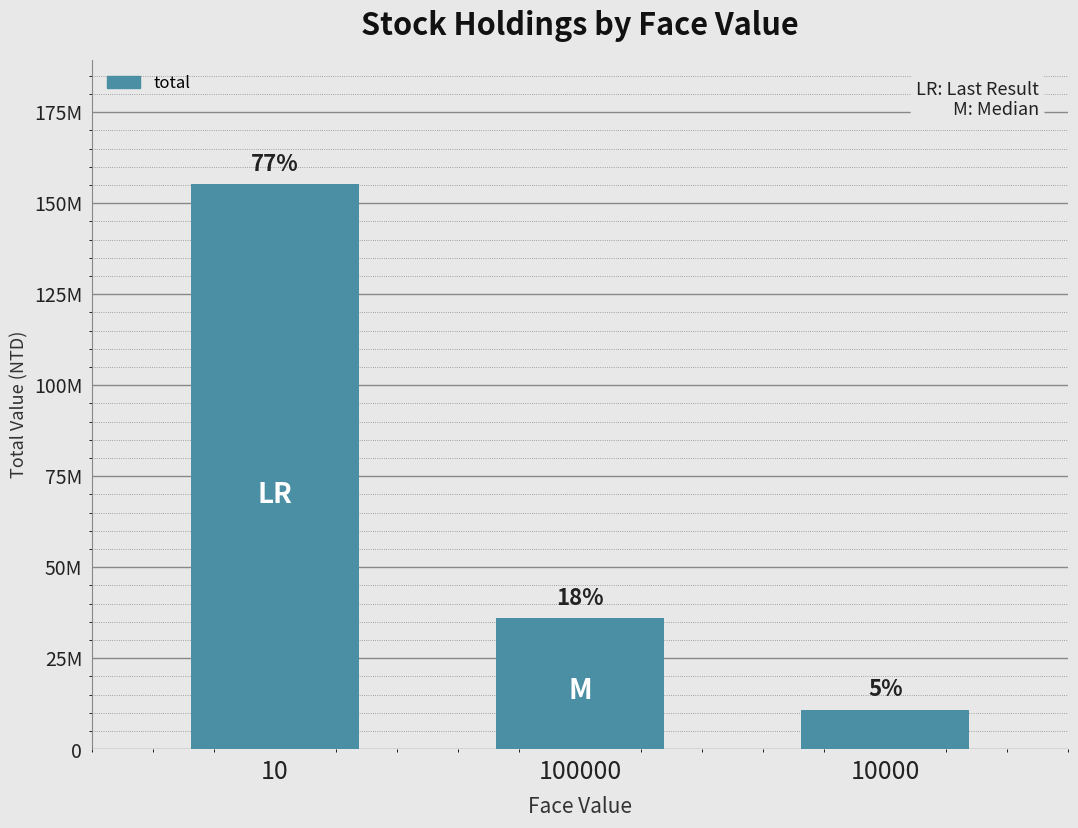

What is the sum of the values at 10000 and 100000?

46780000